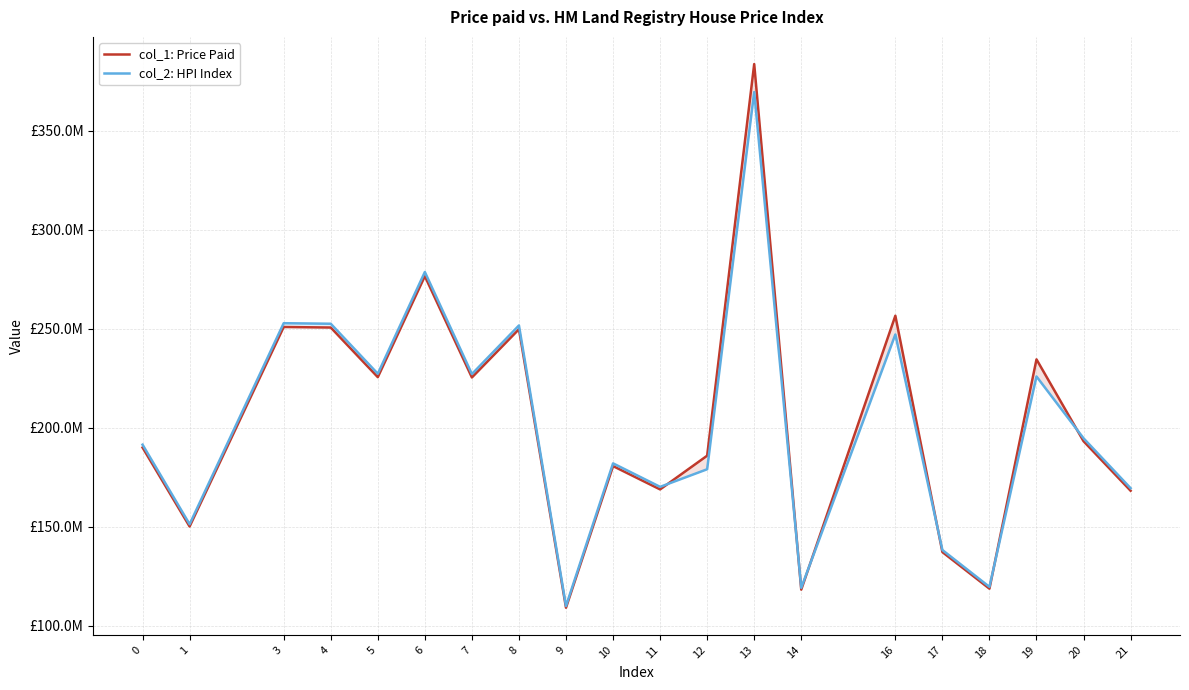

Read the col_1: Price Paid value at 21.

168185532.4